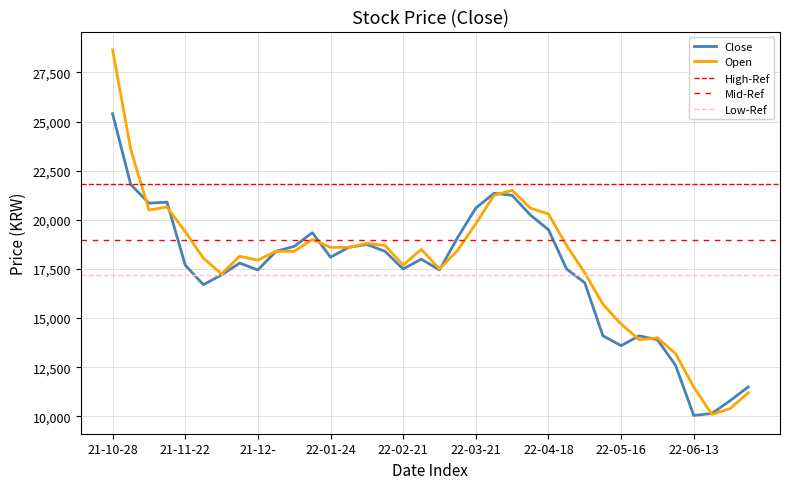

Is it true that Open equals 8731 at 13?

False